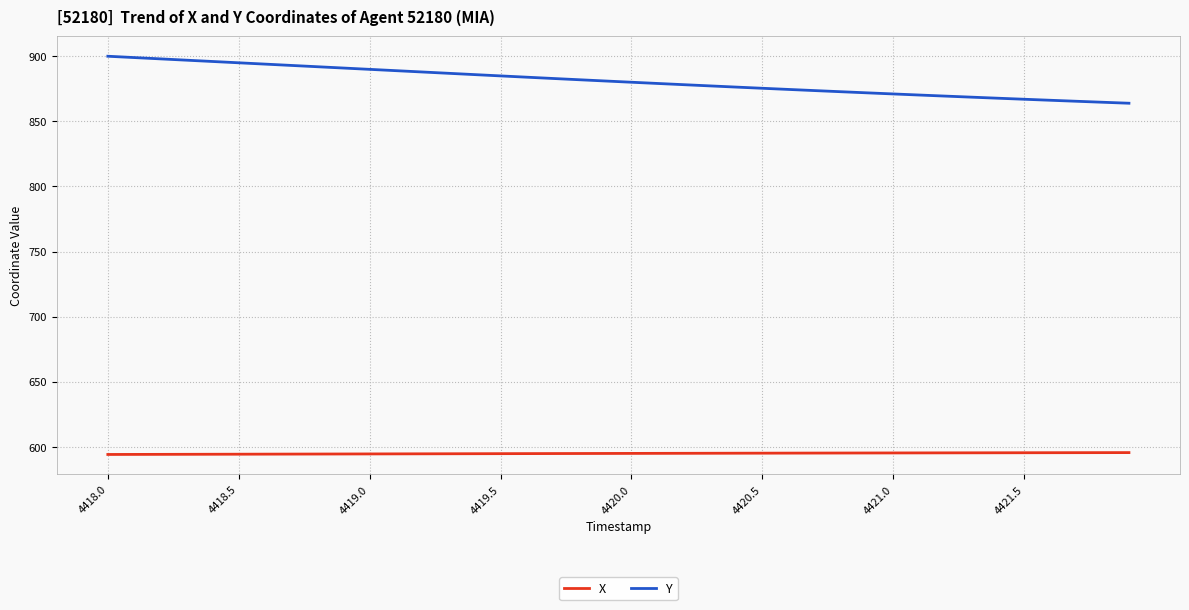

Does the chart display data point markers on the line(s)?

No